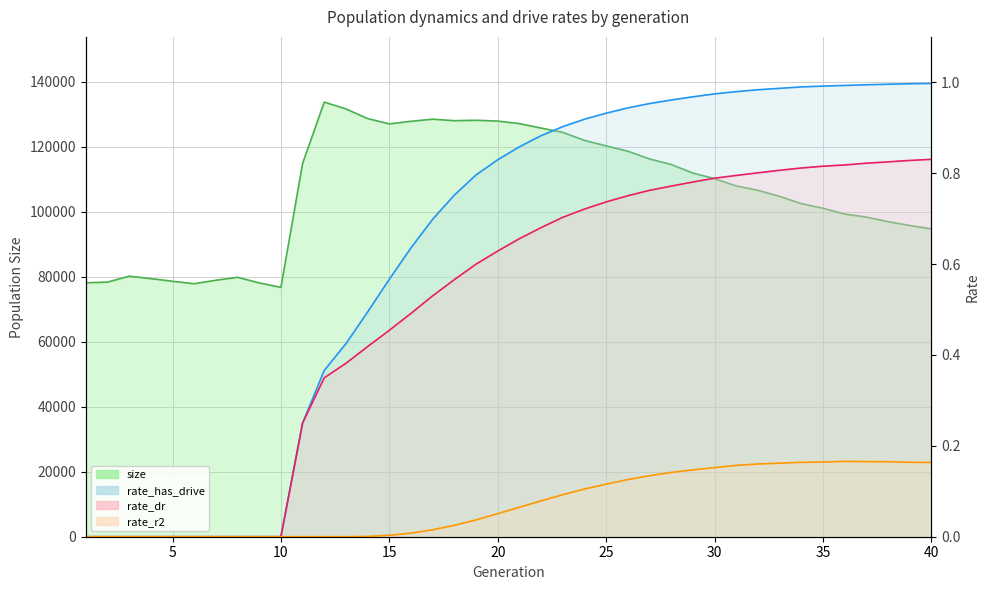

Reading left to right, extract all data points from this chart.

size: 78163.0	78356.0	80187.0	79437.0	78625.0	77877.0	78934.0	79847.0	78119.0	76742.0	114896.0	133772.0	131662.0	128694.0	127063.0	127858.0	128514.0	128044.0	128176.0	127929.0	127151.0	125775.0	124459.0	121975.0	120294.0	118665.0	116272.0	114560.0	111928.0	110202.0	107962.0	106612.0	104759.0	102516.0	101083.0	99308.0	98377.0	96974.0	95795.0	94739.0
rate_dr: 0.0	0.0	0.0	0.0	0.0	0.0	0.0	0.0	0.0	0.0	0.3	0.3	0.4	0.4	0.5	0.5	0.5	0.6	0.6	0.6	0.7	0.7	0.7	0.7	0.7	0.8	0.8	0.8	0.8	0.8	0.8	0.8	0.8	0.8	0.8	0.8	0.8	0.8	0.8	0.8
rate_has_drive: 0.0	0.0	0.0	0.0	0.0	0.0	0.0	0.0	0.0	0.0	0.3	0.4	0.4	0.5	0.6	0.6	0.7	0.8	0.8	0.8	0.9	0.9	0.9	0.9	0.9	0.9	1.0	1.0	1.0	1.0	1.0	1.0	1.0	1.0	1.0	1.0	1.0	1.0	1.0	1.0
rate_r2: 0.0	0.0	0.0	0.0	0.0	0.0	0.0	0.0	0.0	0.0	0.0	0.0	0.0	0.0	0.0	0.0	0.0	0.0	0.0	0.1	0.1	0.1	0.1	0.1	0.1	0.1	0.1	0.1	0.1	0.2	0.2	0.2	0.2	0.2	0.2	0.2	0.2	0.2	0.2	0.2